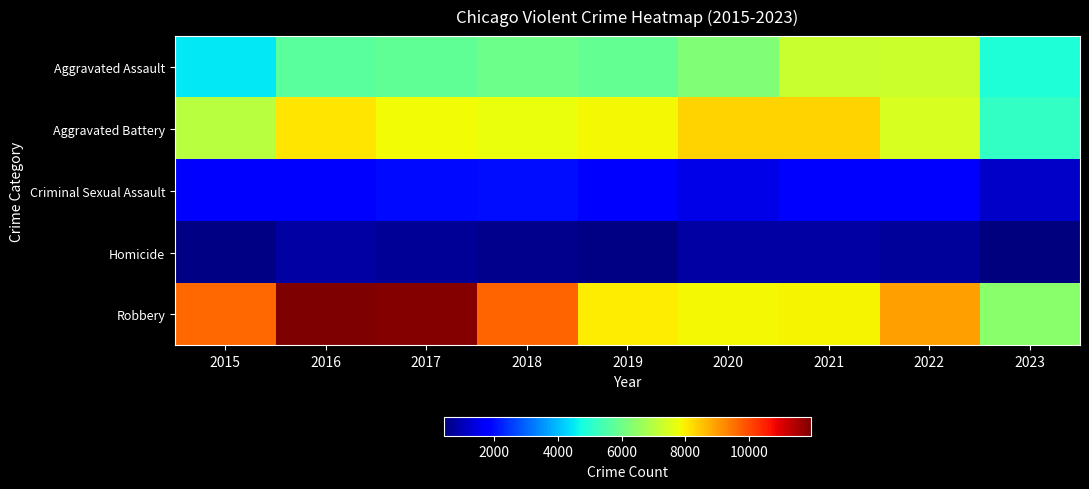

Reading left to right, extract all data points from this chart.

Aggravated Assault: 2015=4480	2016=5712	2017=5793	2018=6001	2019=5841	2020=6262	2021=7242	2022=7280	2023=4879
Aggravated Battery: 2015=7018	2016=8086	2017=7845	2018=7734	2019=7857	2020=8320	2021=8347	2022=7488	2023=5158
Criminal Sexual Assault: 2015=1683	2016=1832	2017=1957	2018=2000	2019=1892	2020=1468	2021=1700	2022=1774	2023=1150
Homicide: 2015=496	2016=786	2017=672	2018=589	2019=498	2020=787	2021=804	2022=718	2023=411
Robbery: 2015=9638	2016=11960	2017=11880	2018=9681	2019=7995	2020=7855	2021=7918	2022=8965	2023=6397